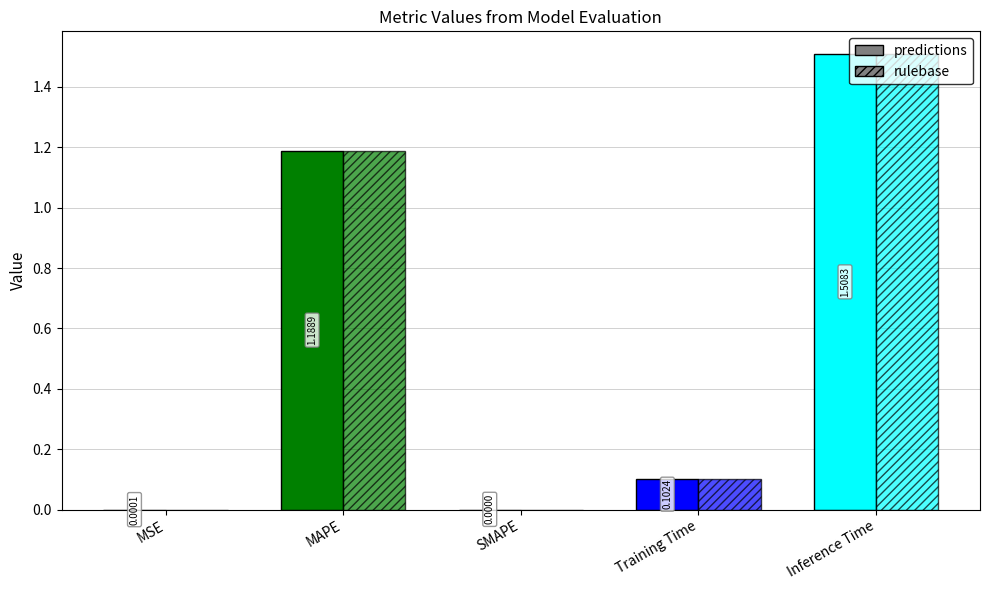

What position from the left is Inference Time?

5